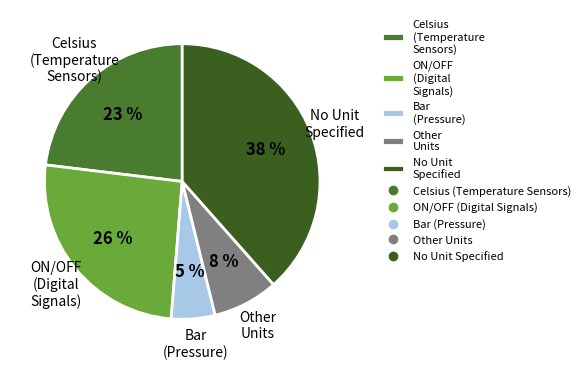

How many slices are in this pie chart?

5